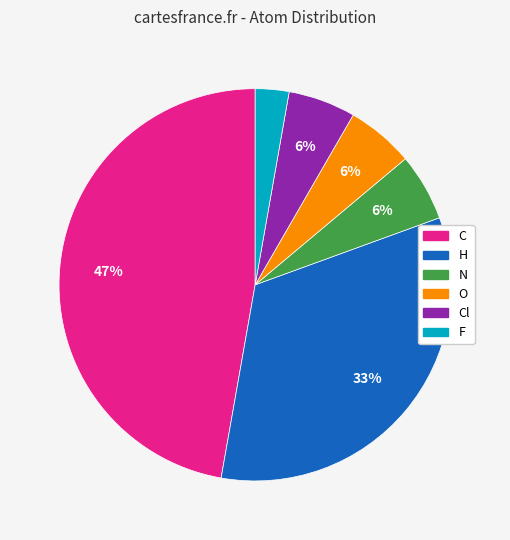

To the nearest percent, what is the difference between the largest and smallest slice percentages?

44%